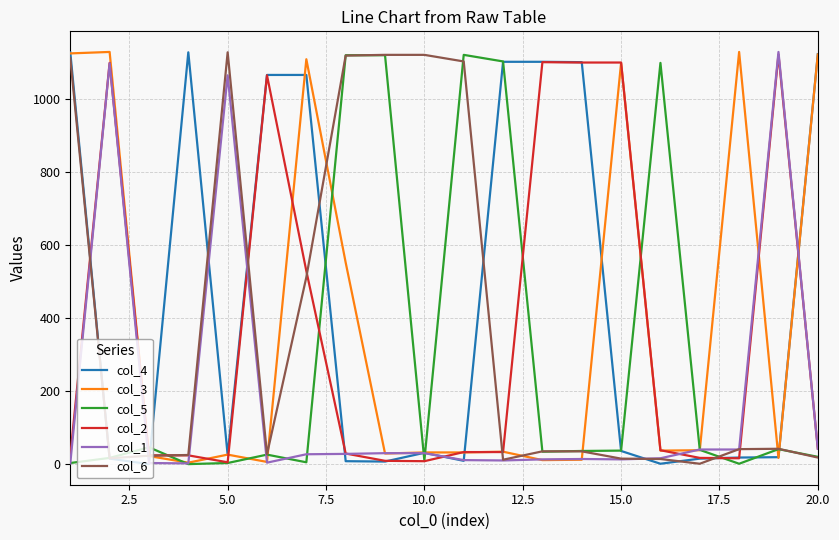

What is the greatest value displayed?

1130